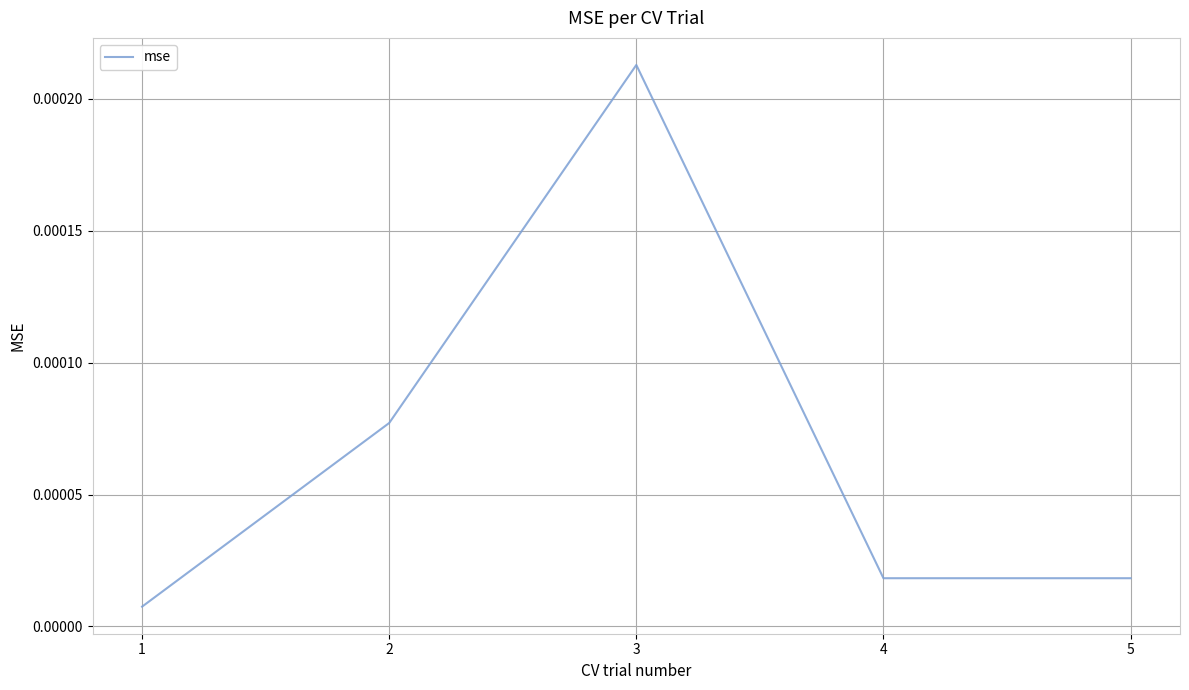

Where is the first local maximum?

3